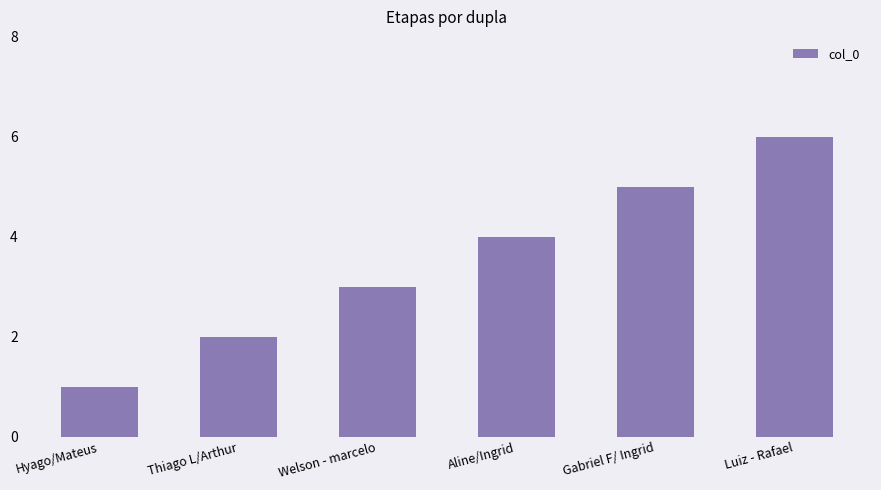

Which has a higher value, Gabriel F/ Ingrid or Aline/Ingrid?

Gabriel F/ Ingrid